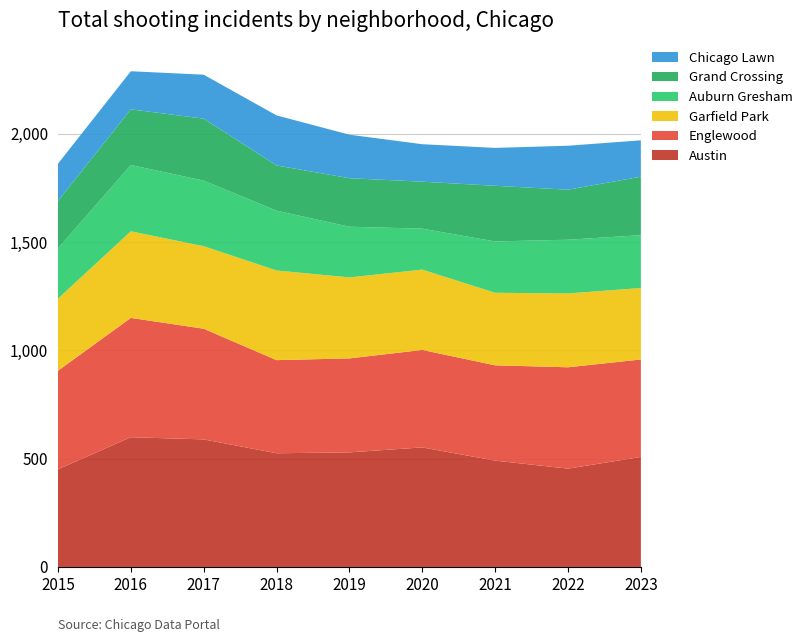

Reading left to right, what are all the values shown in this chart?

Austin: 451	599	589	525	529	552	491	454	508
Englewood: 455	551	511	430	434	450	440	468	450
Garfield Park: 333	400	381	414	374	371	335	341	330
Auburn Gresham: 232	306	303	276	234	189	237	248	244
Grand Crossing: 219	257	286	209	224	217	257	231	270
Chicago Lawn: 172	176	203	231	201	173	175	203	168